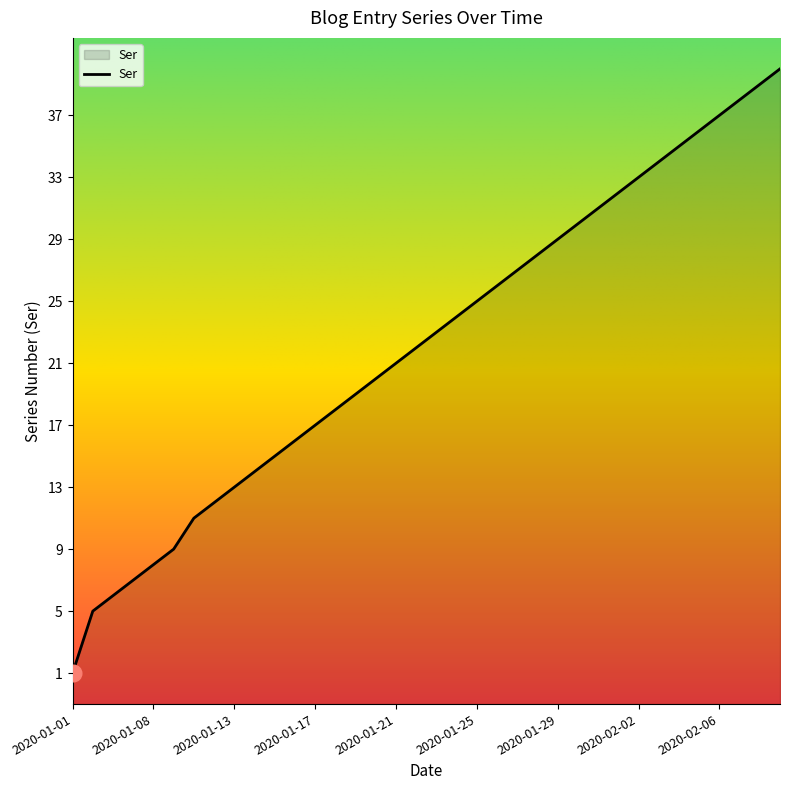

Count the number of values greater than 23.

17